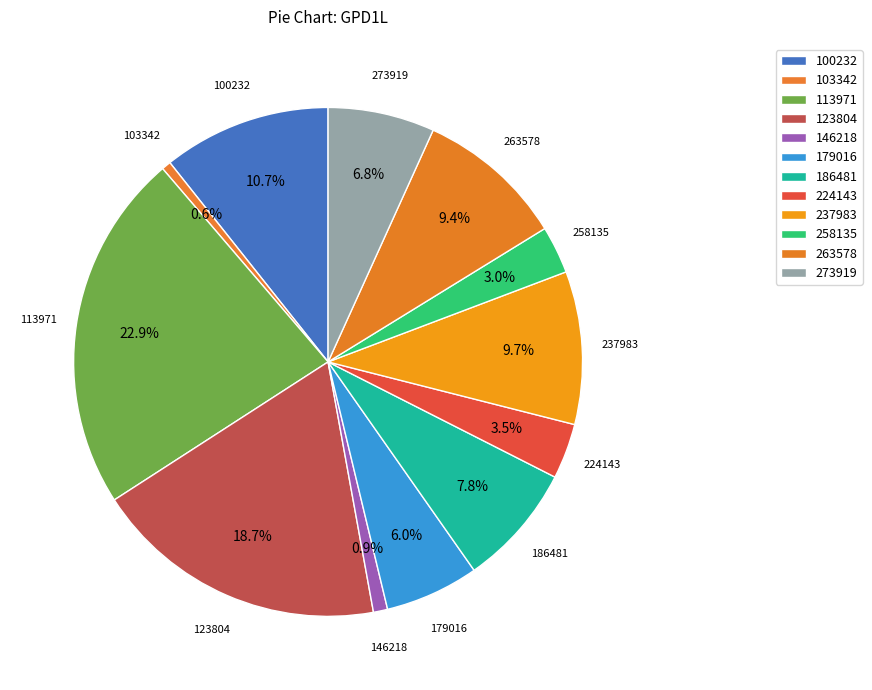

How many segments does this pie chart have?

12